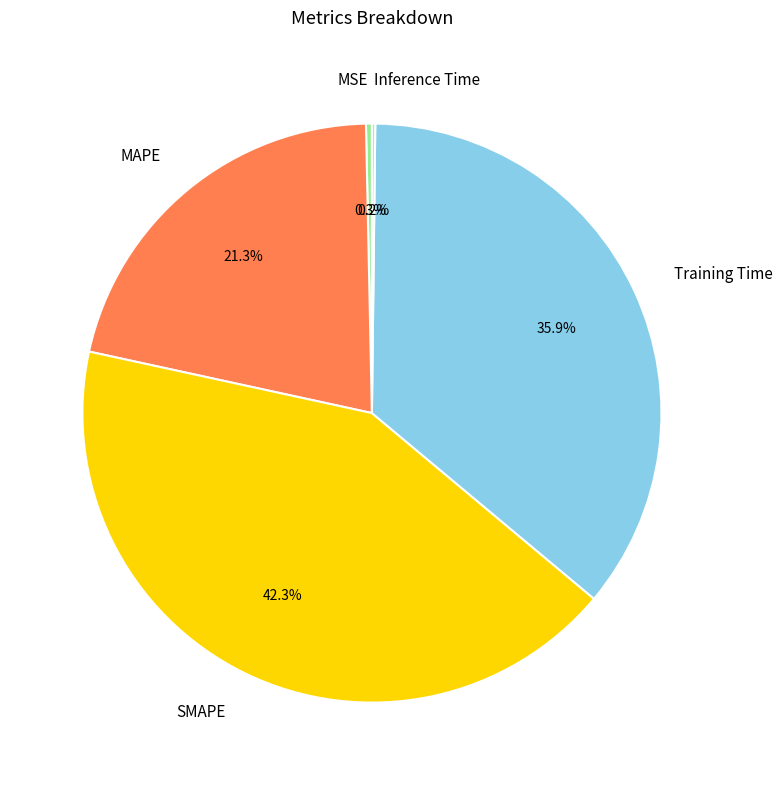

To the nearest percent, what percentage of the pie is MAPE?

21%